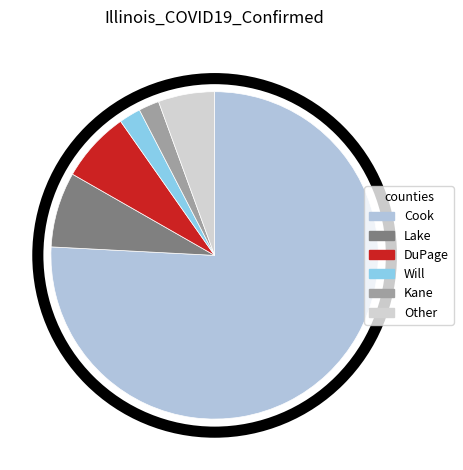

What is the smallest slice in the pie chart?

Kane